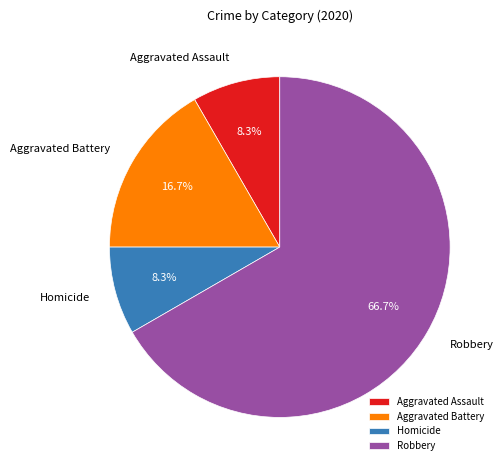

How many slices are in this pie chart?

4